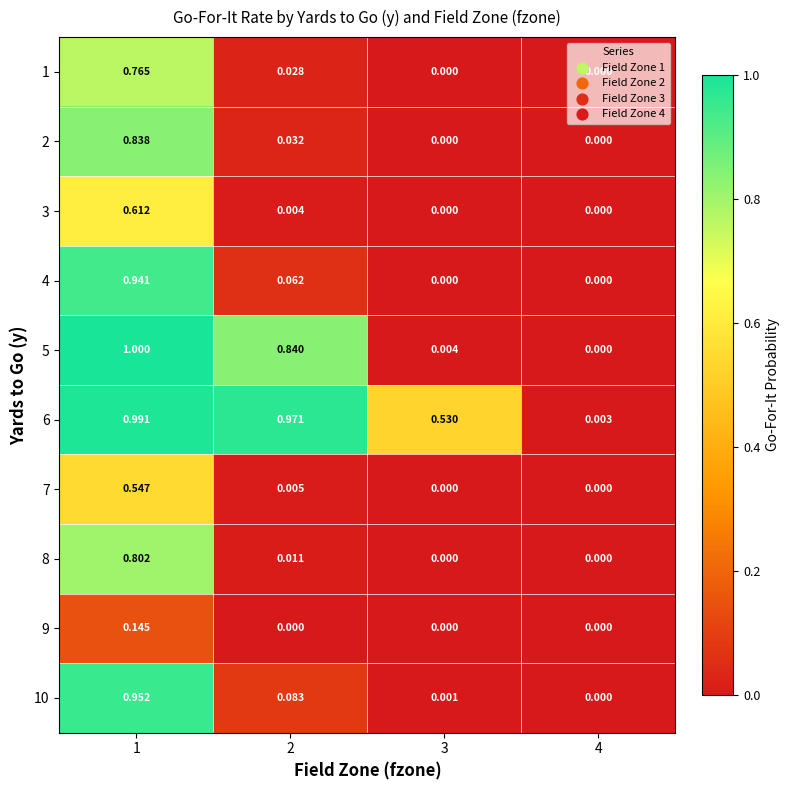

What is the total value across all series at 2?

2.0